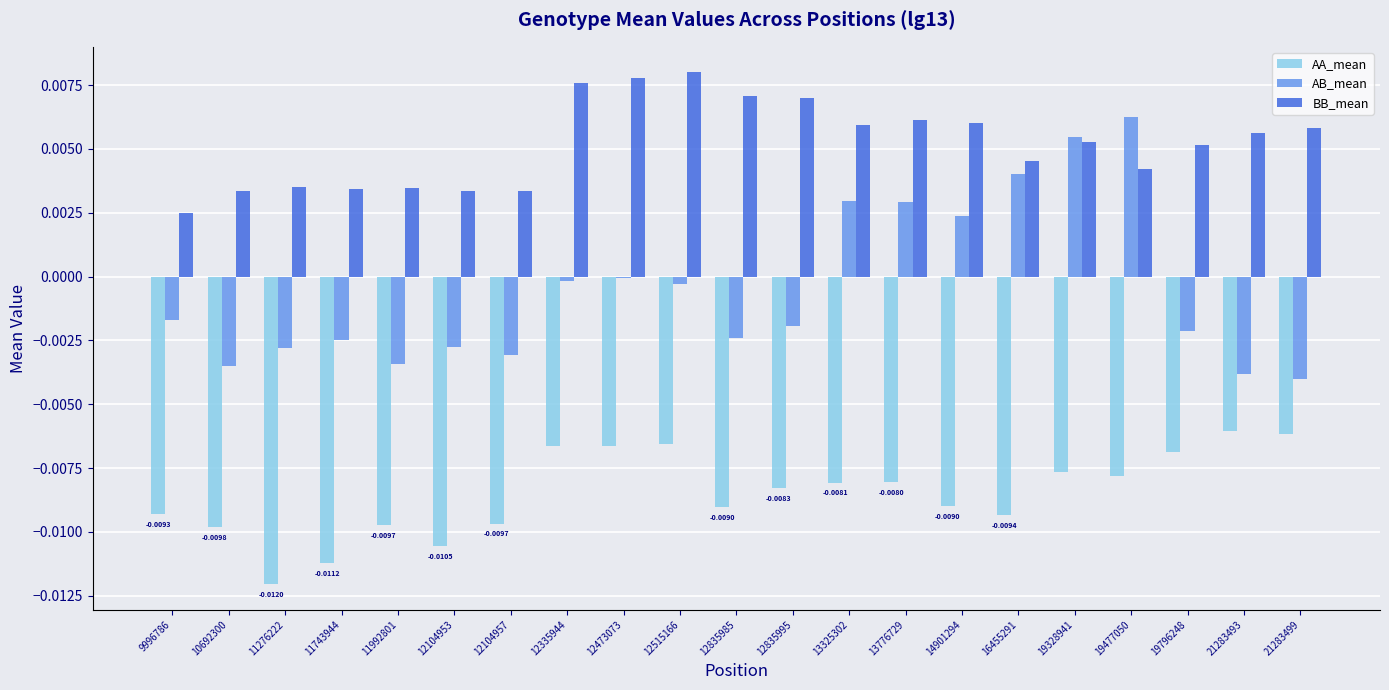

Count the number of categories in the chart.

21